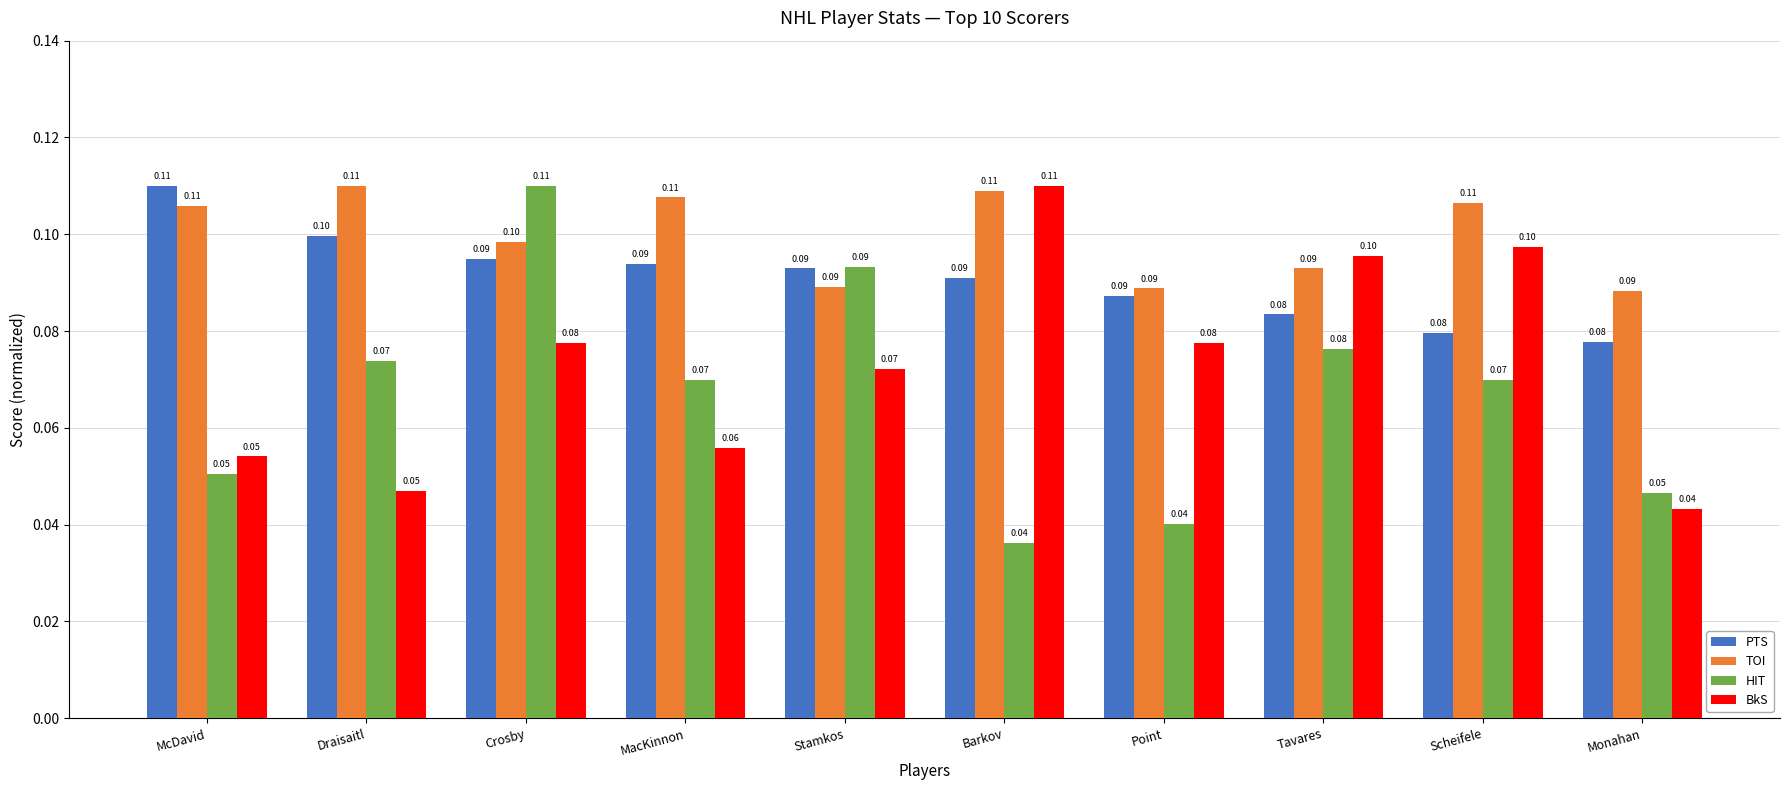

What is the value of the HIT bar at the 2nd from the left?

0.1